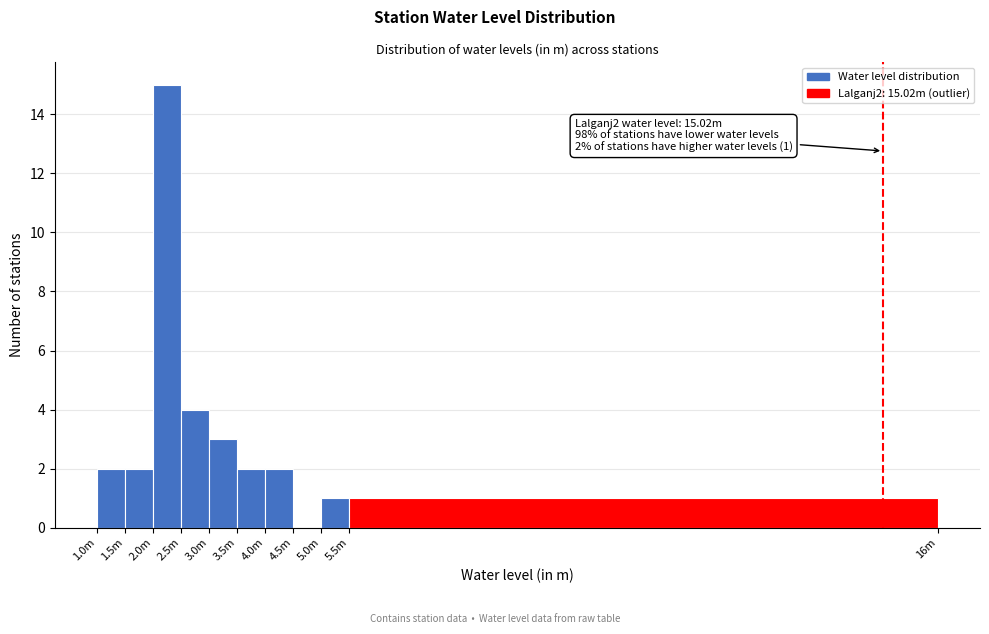

Reading left to right, list all the values displayed in this chart.

1.0m=2	1.5m=2	2.0m=15	2.5m=4	3.0m=3	3.5m=2	4.0m=2	4.5m=0	5.0m=1	5.5m=1